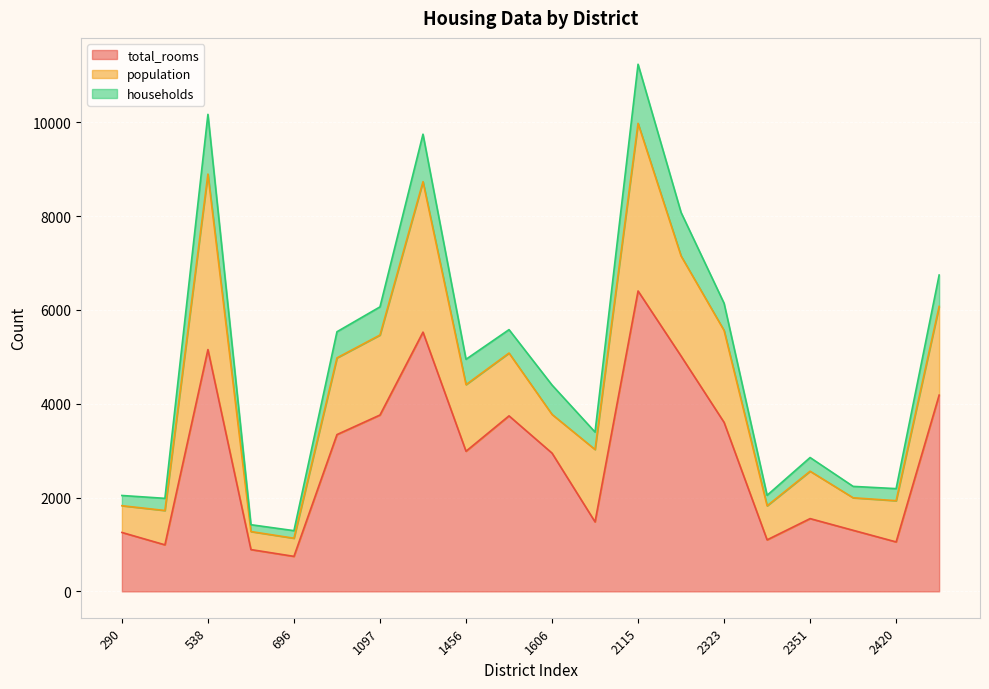

At which label does total_rooms reach its peak?

2115